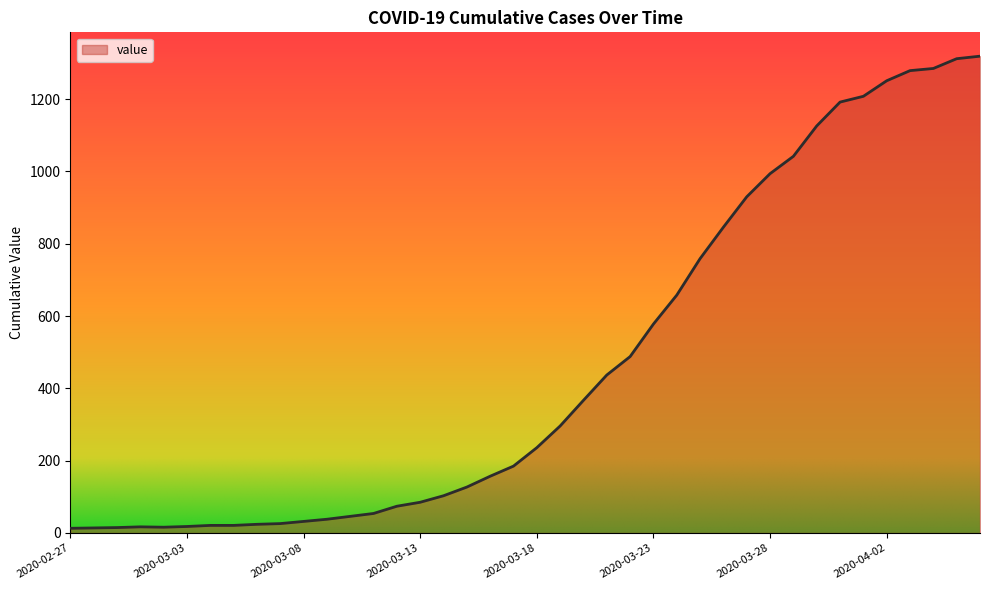

What is the greatest value displayed?

1319